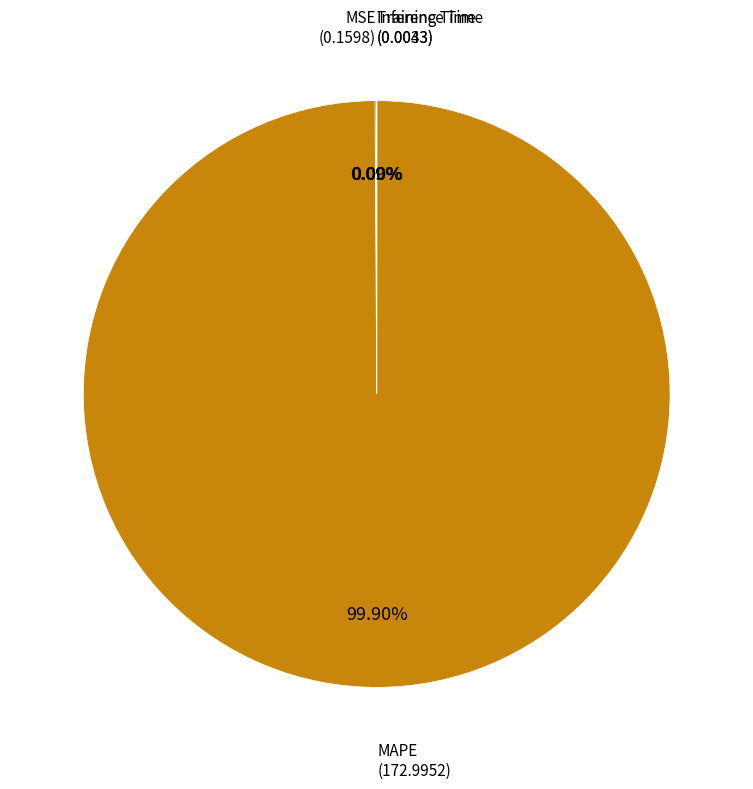

Is there any slice that represents more than half of the pie?

Yes